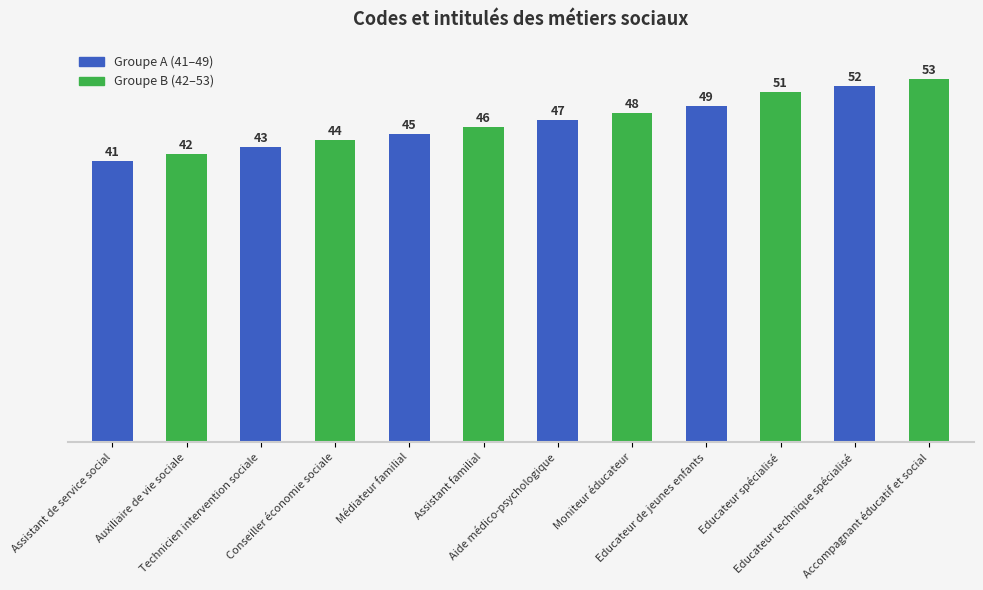

What is the change in value from Educateur de jeunes enfants to Educateur spécialisé?

+2